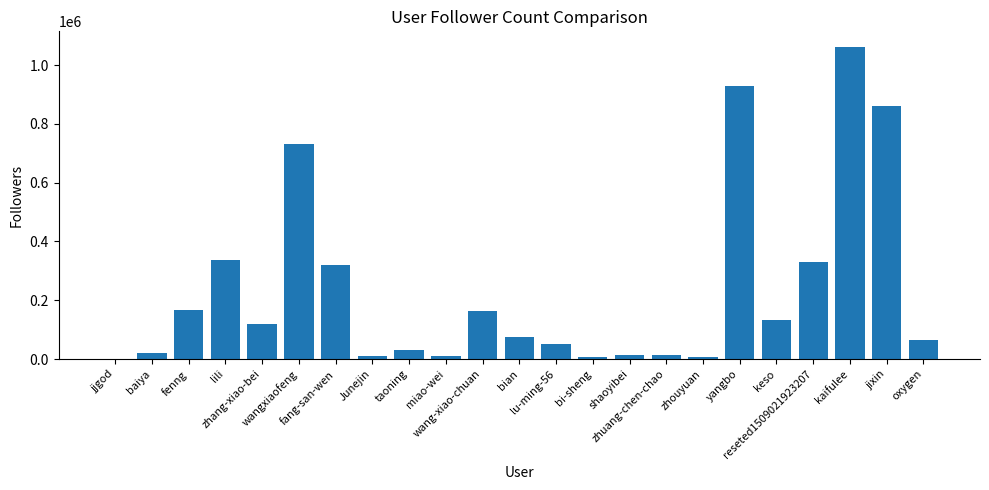

What is the sum of all values?

5452741